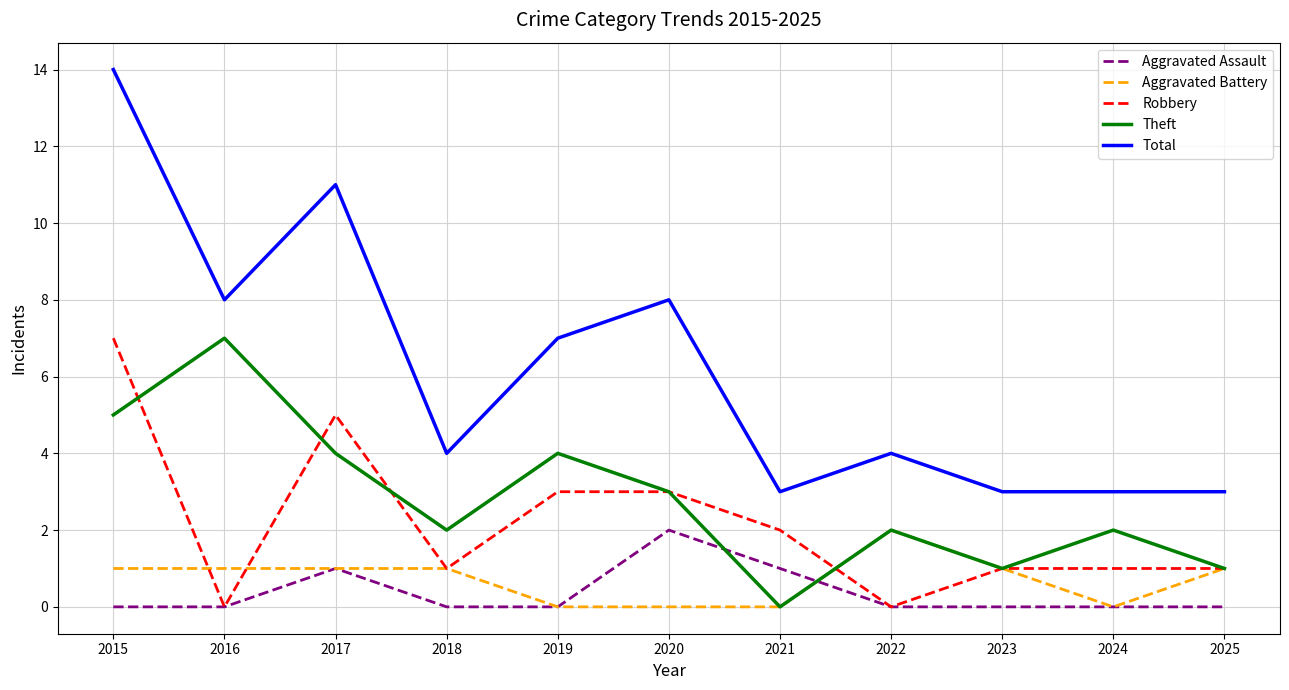

True or false: Robbery and Total cross at least once.

False